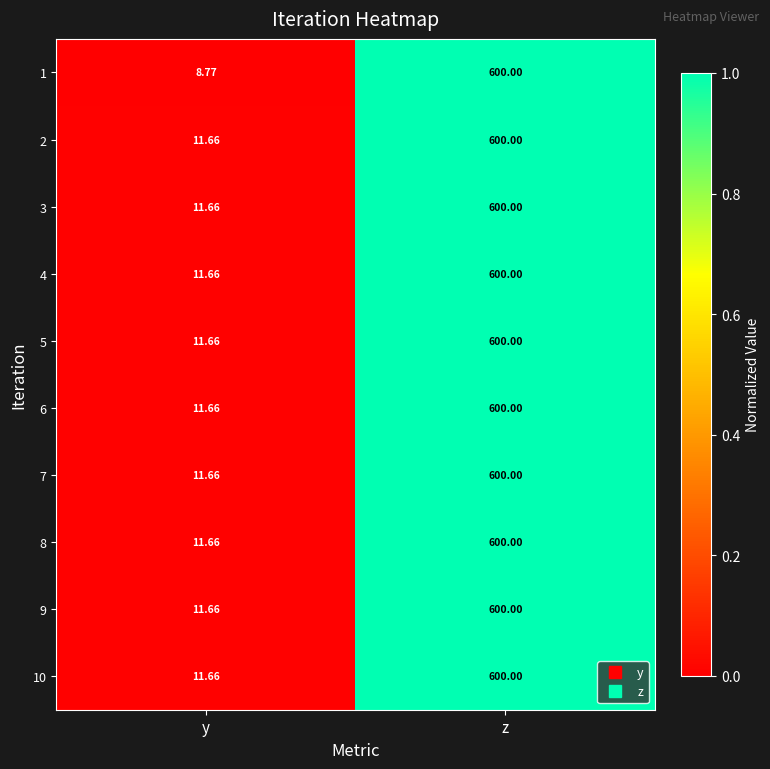

Which category has the lowest value in the 4 series?

y